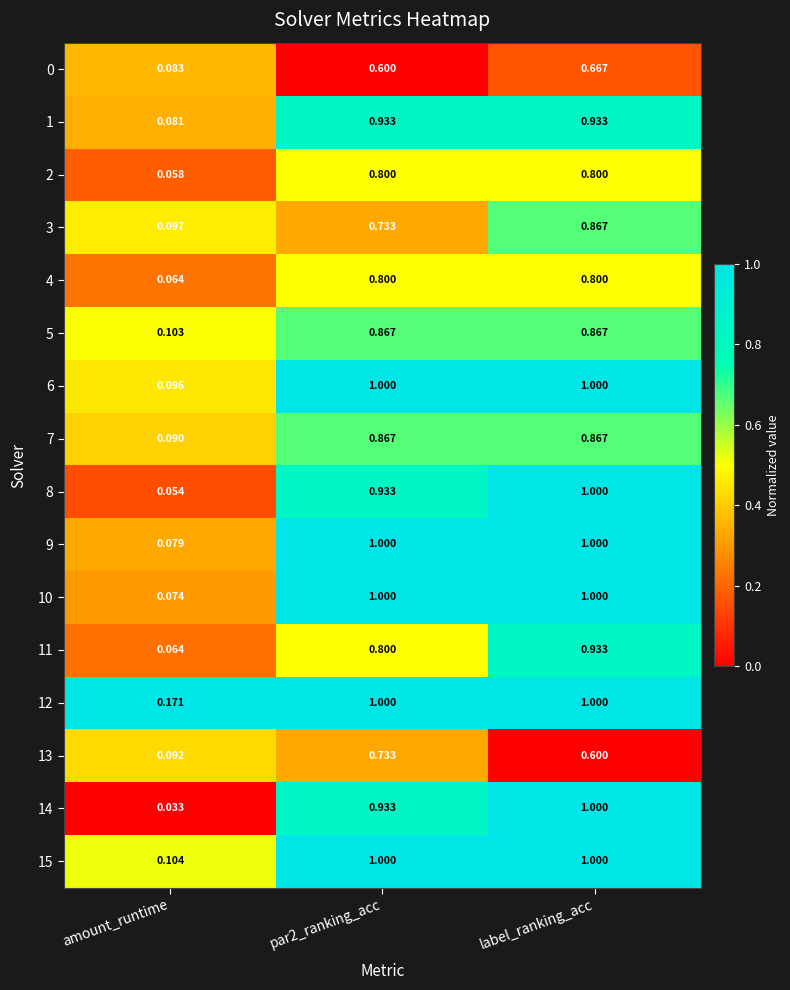

At which label does 0 reach its minimum?

amount_runtime